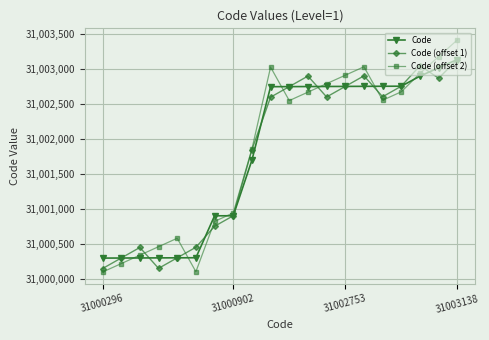

After their last crossing, which series has the higher values: Code or Code (offset 2)?

Code (offset 2)